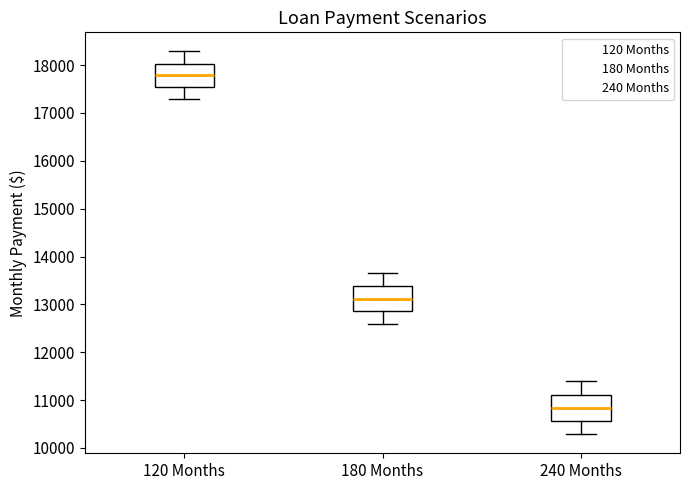

Reading left to right, read every box against the y-axis: the position of its median line, the range the box covers, and the ends of its whiskers. The values are not printed on the chart, so give them approximately, as read against the axis.

120 Months: median 17800, box 17500 to 18000, whiskers 17300 to 18300
180 Months: median 13100, box 12900 to 13400, whiskers 12600 to 13600
240 Months: median 10800, box 10600 to 11100, whiskers 10300 to 11400